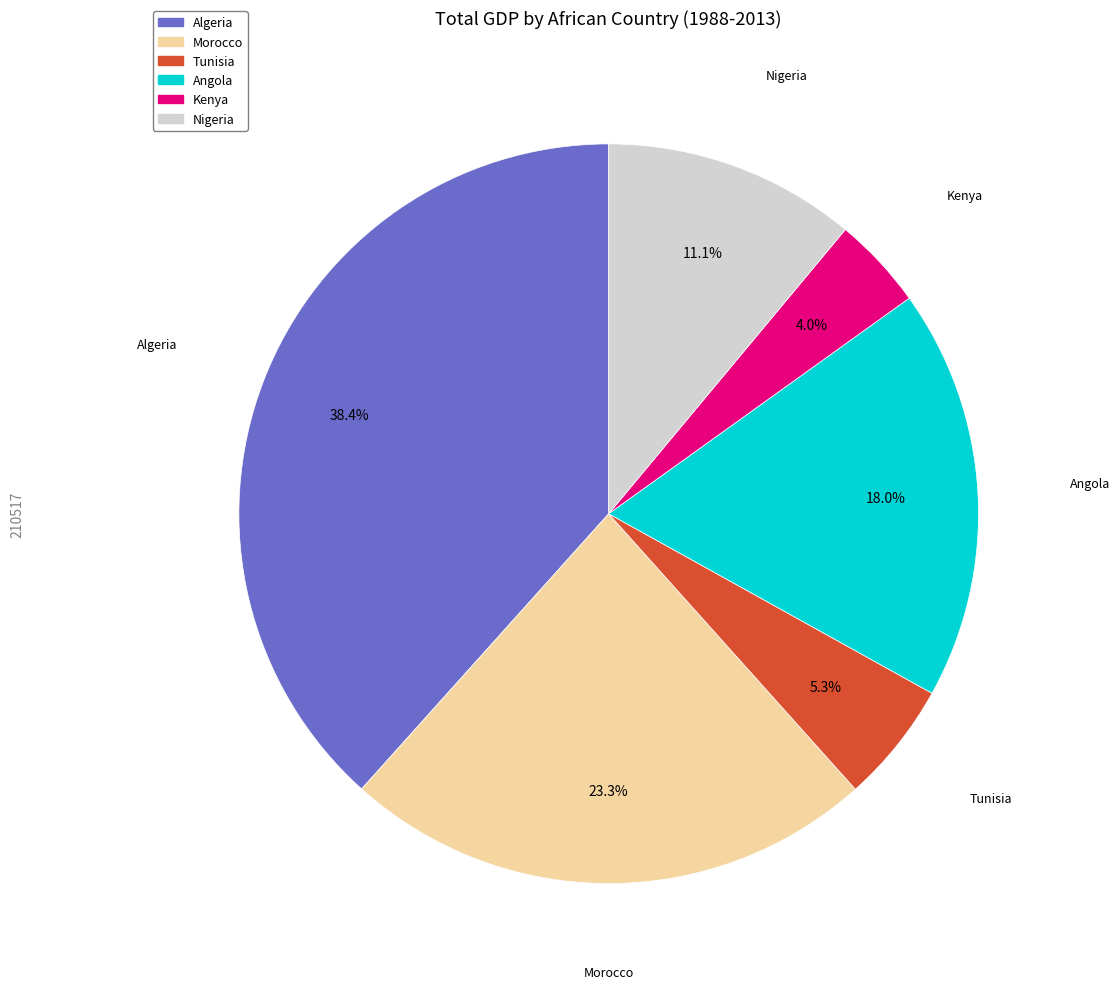

How many segments does this pie chart have?

6